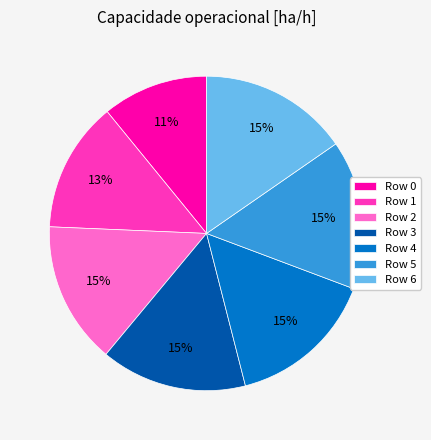

How many slices are in this pie chart?

7